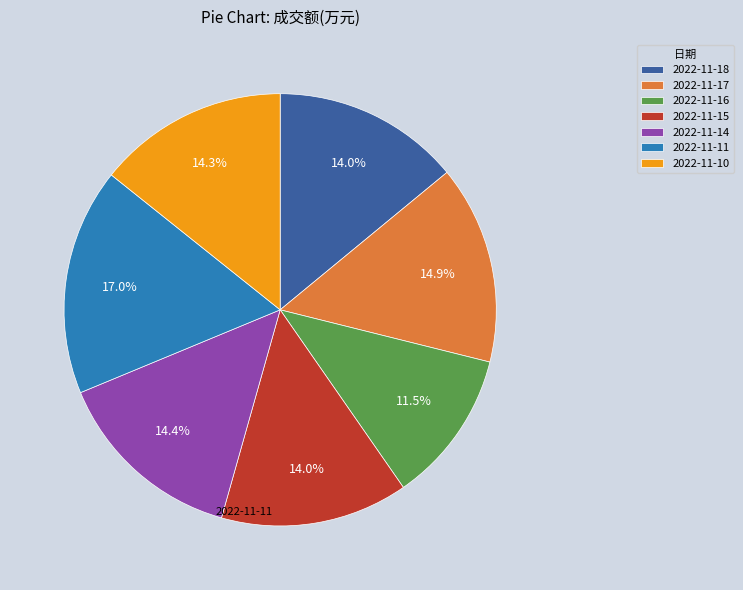

The 2022-11-16 slice represents 22% of the pie. True or false?

False